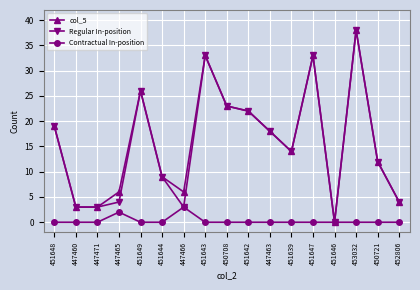

True or false: col_5 has more than 2 interior local peaks.

True